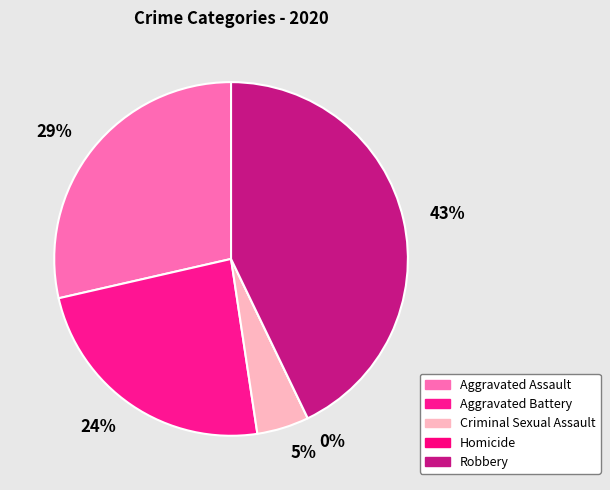

Rank the categories by value from lowest to highest.

Homicide, Criminal Sexual Assault, Aggravated Battery, Aggravated Assault, Robbery